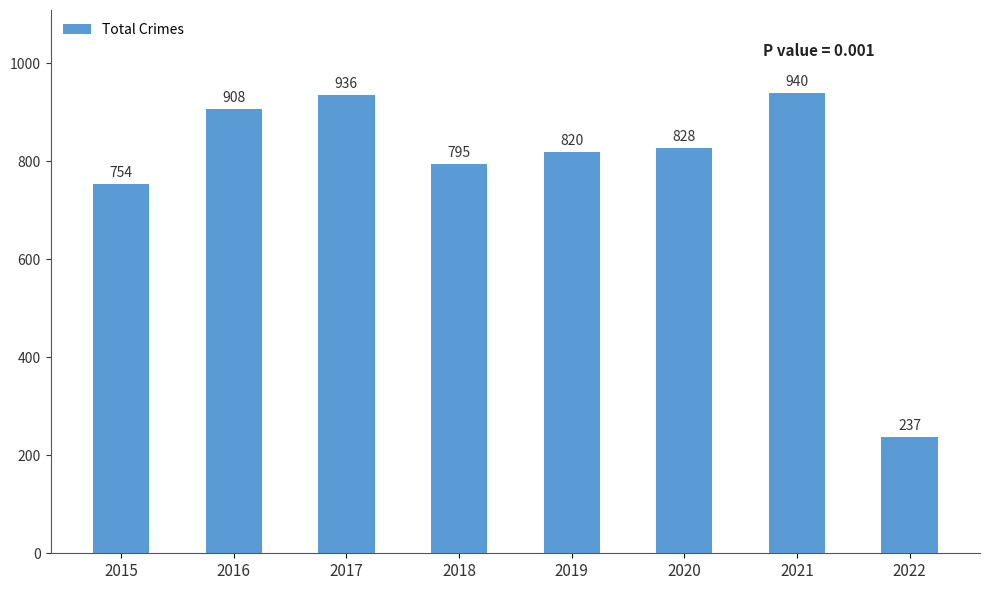

What is the sum of all values?

6218